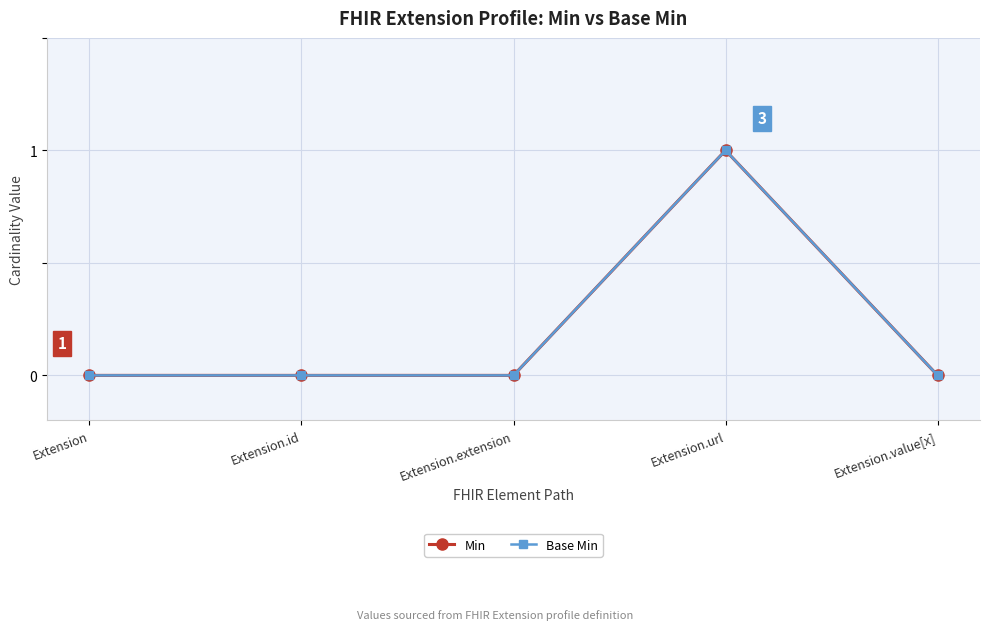

Which category has the lowest value across all series?

Extension